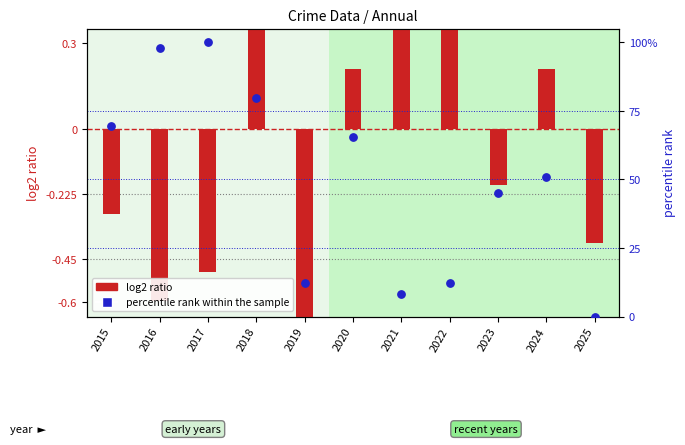

At how many categories does at least one series exceed 12?

9